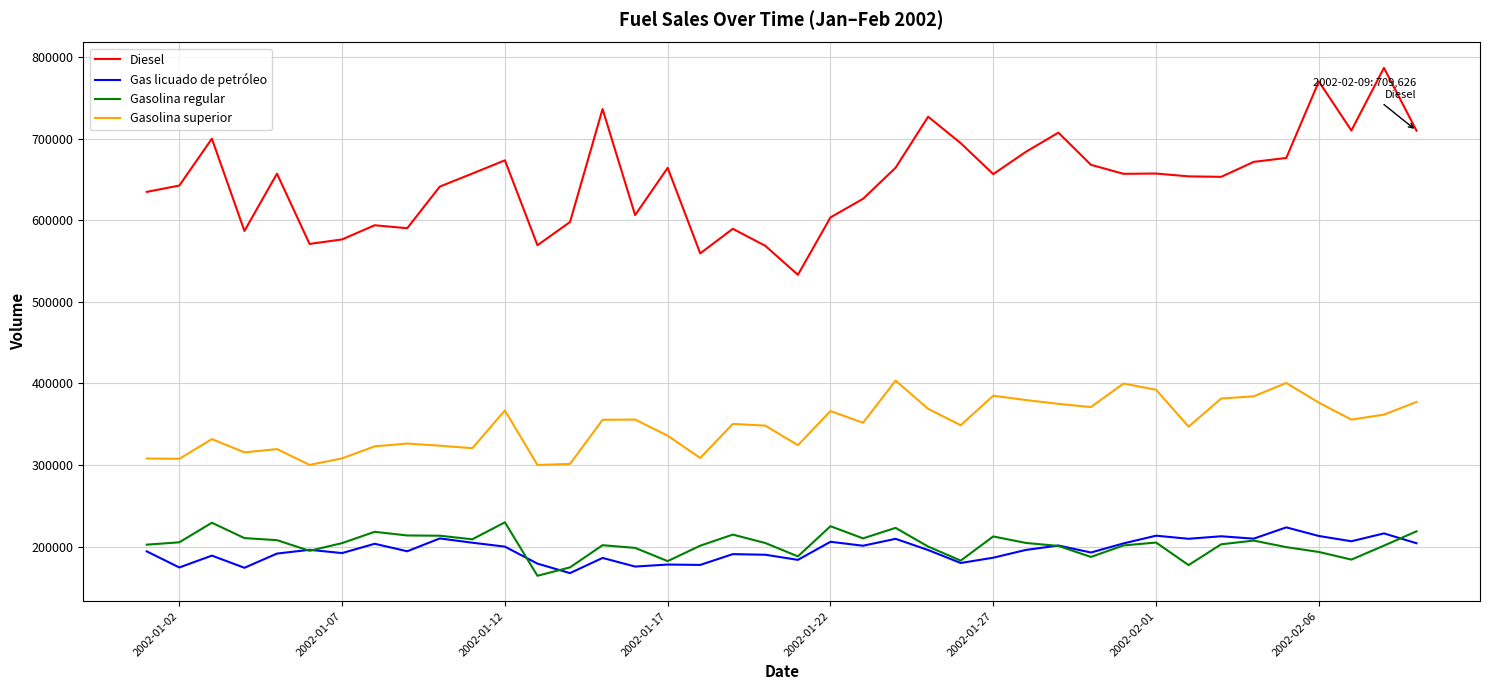

True or false: Gas licuado de petróleo and Gasolina superior cross at least once.

False